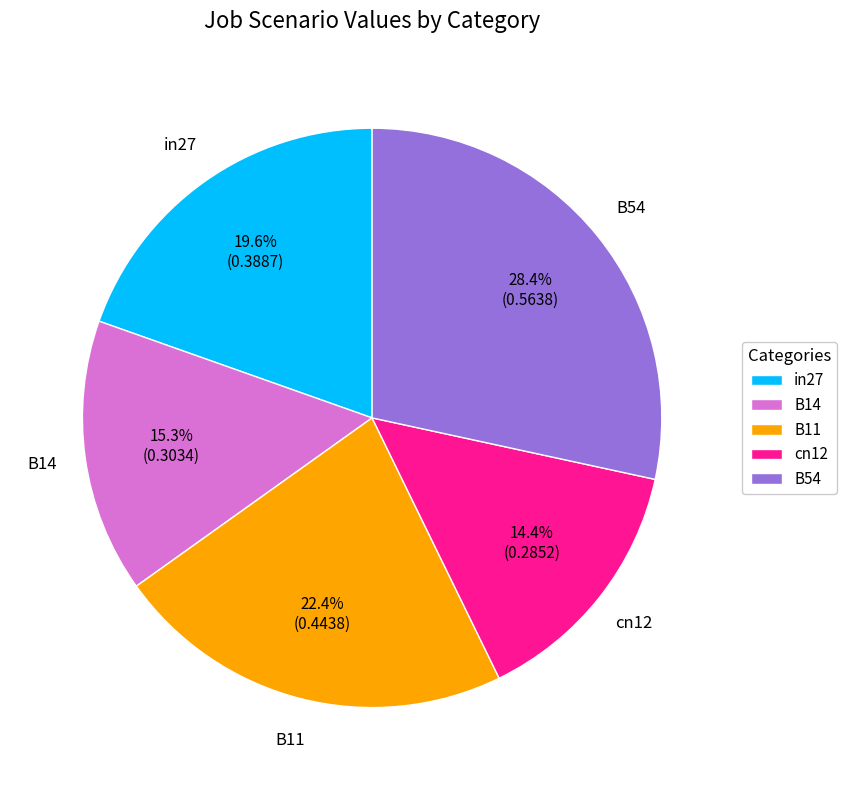

What percentage is the B11 slice, to the nearest percent?

22%